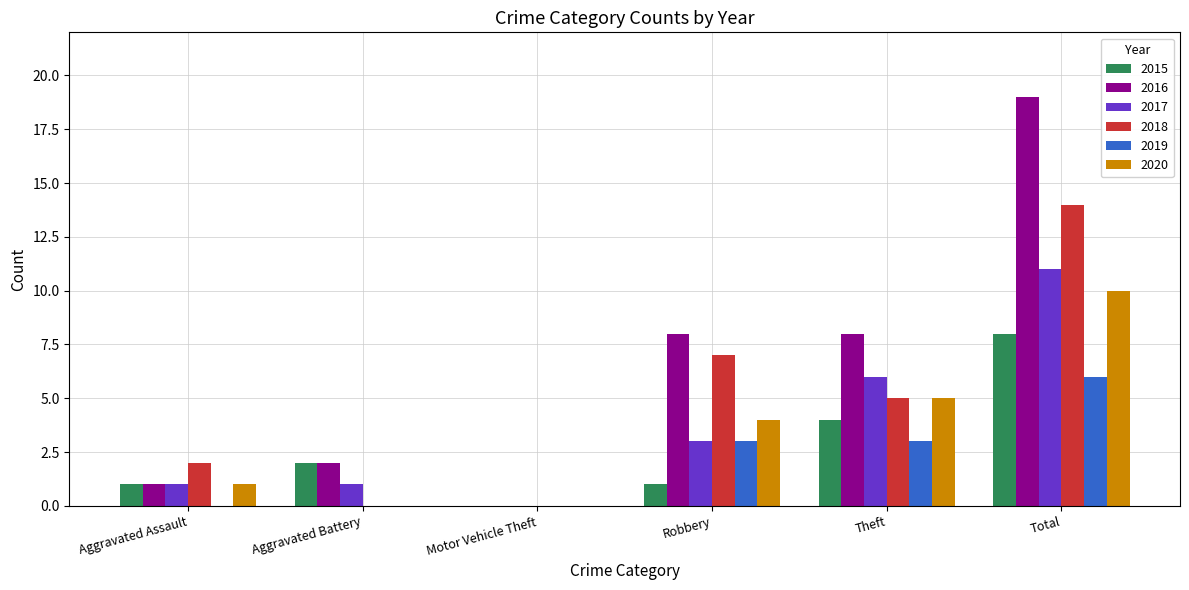

At which label does 2018 first exceed 5?

Robbery